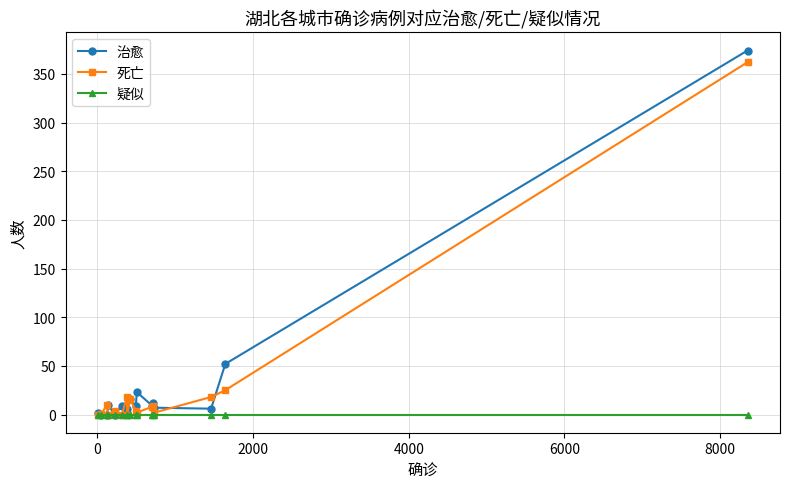

What is the greatest value displayed?

374